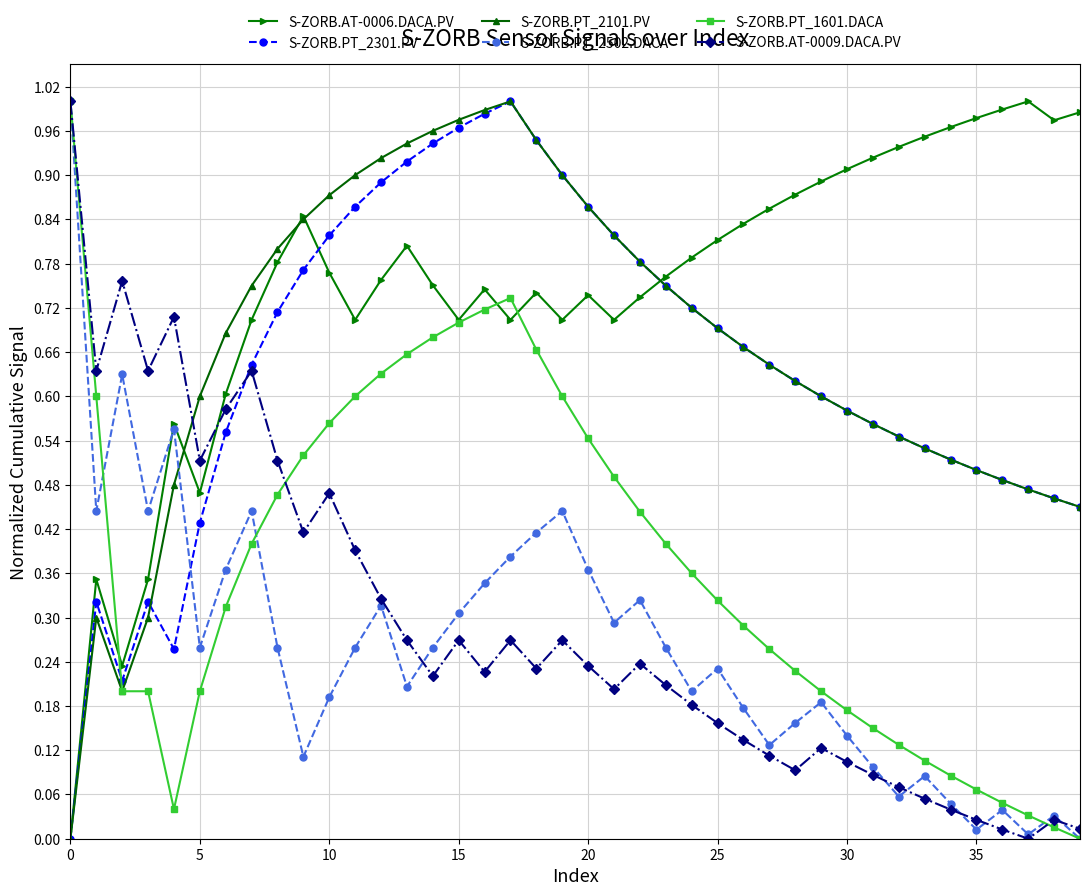

How many intersections are there between S-ZORB.AT-0009.DACA.PV and S-ZORB.AT-0006.DACA.PV?

1